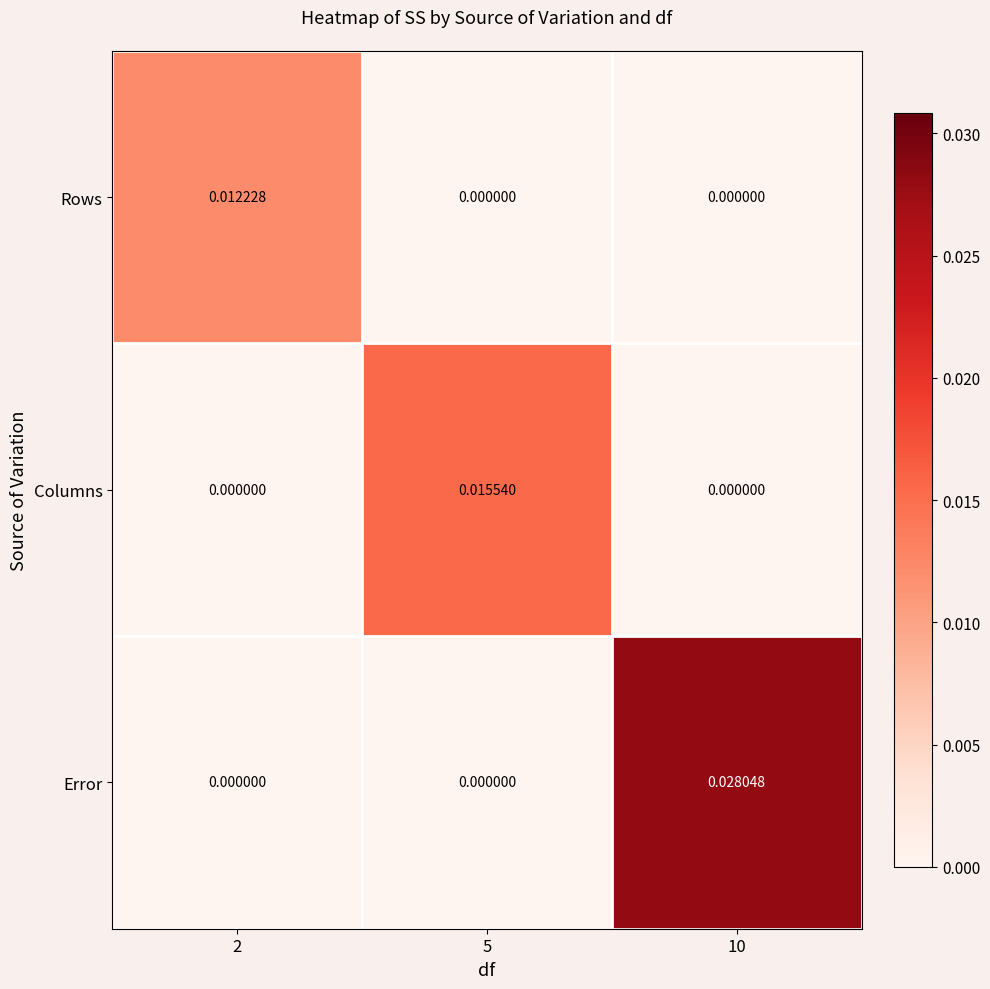

Which series has the largest range (max minus min)?

Error